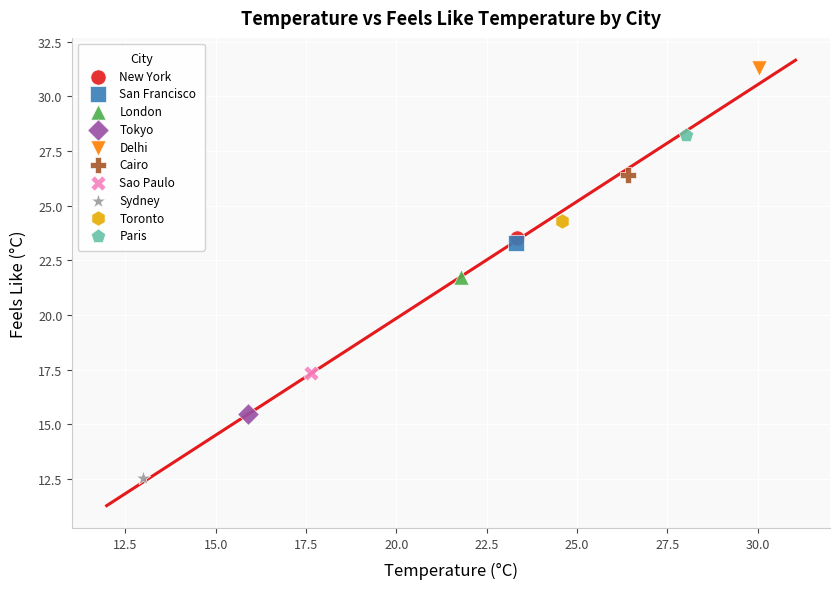

What are all the series names shown in the legend?

New York, San Francisco, London, Tokyo, Delhi, Cairo, Sao Paulo, Sydney, Toronto, Paris